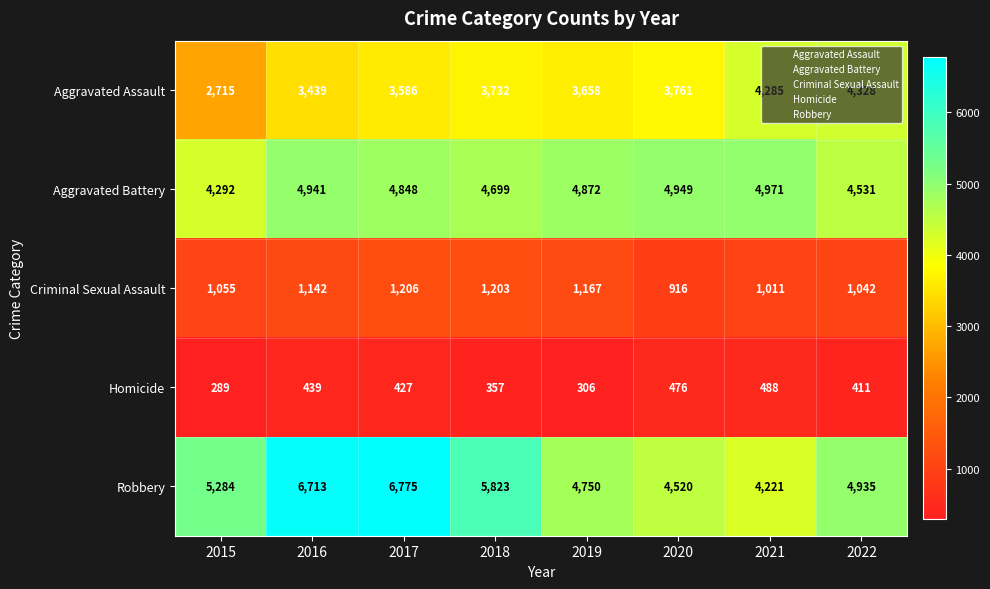

At which label is Homicide closest to 388?

2022